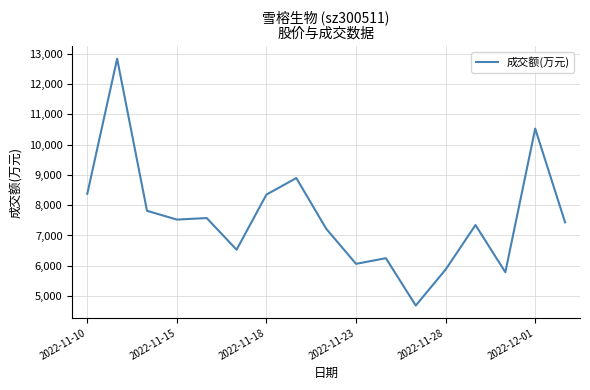

What is the greatest value displayed?

12840